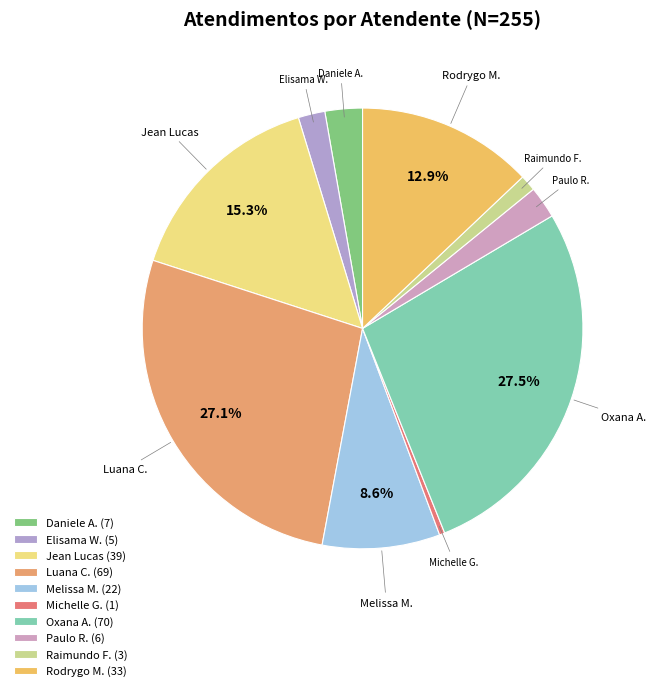

Count the number of slices in the pie.

10